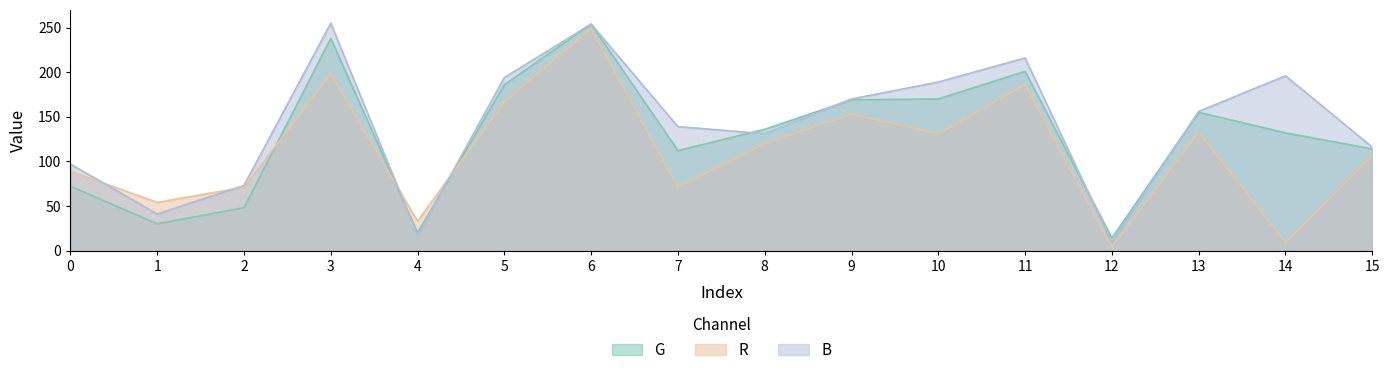

Which category has the highest value in the B series?

3